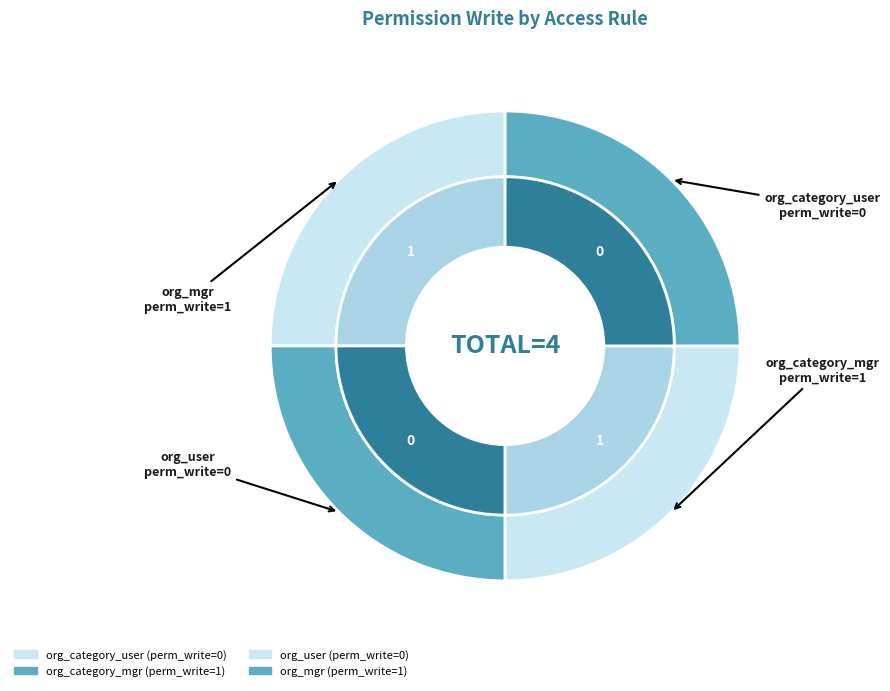

Which has a higher value, access_ss_erp_organization_user or access_ss_erp_organization_category_user?

access_ss_erp_organization_user